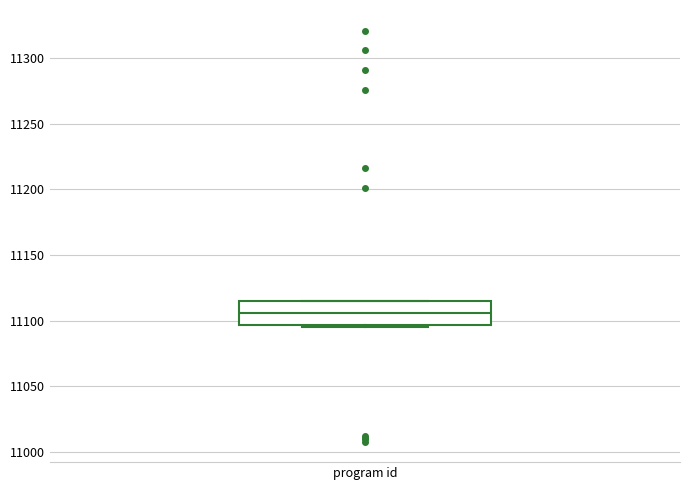

Where is the lower edge of the box for program id on the y-axis? The values are not printed on the chart, so give them approximately, as read against the axis.

11095